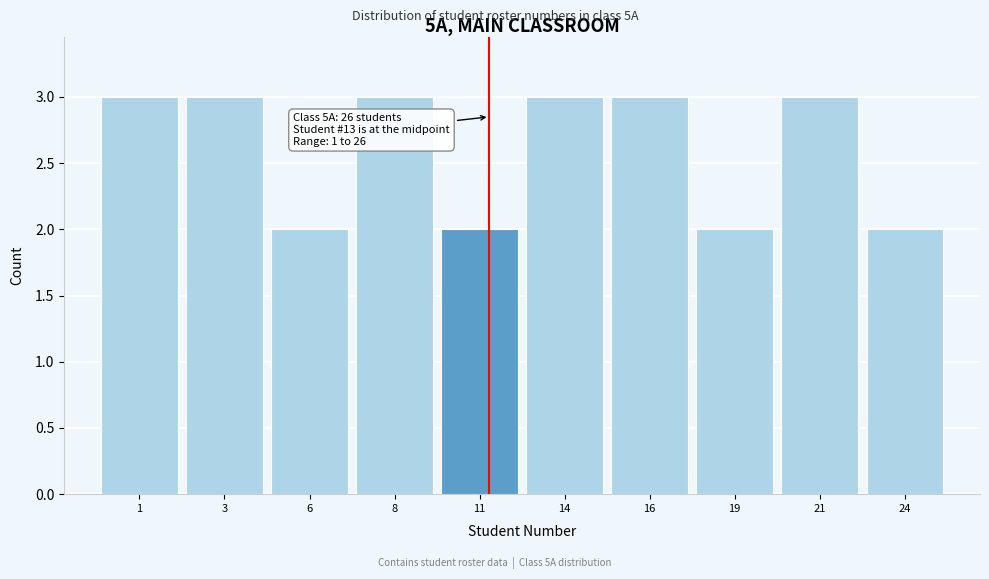

Reading left to right, list all the values displayed in this chart.

3	3	2	3	2	3	3	2	3	2